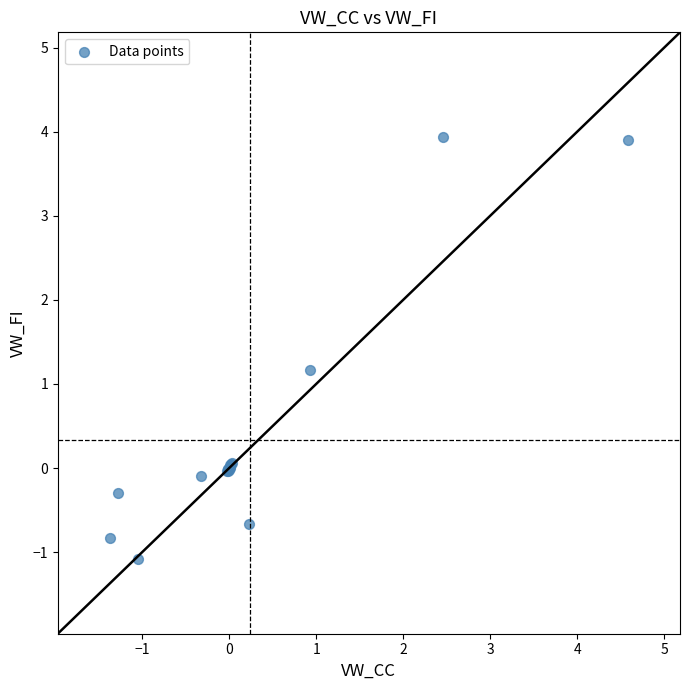

What Y value in the scatter plot is closest to 1?

1.2